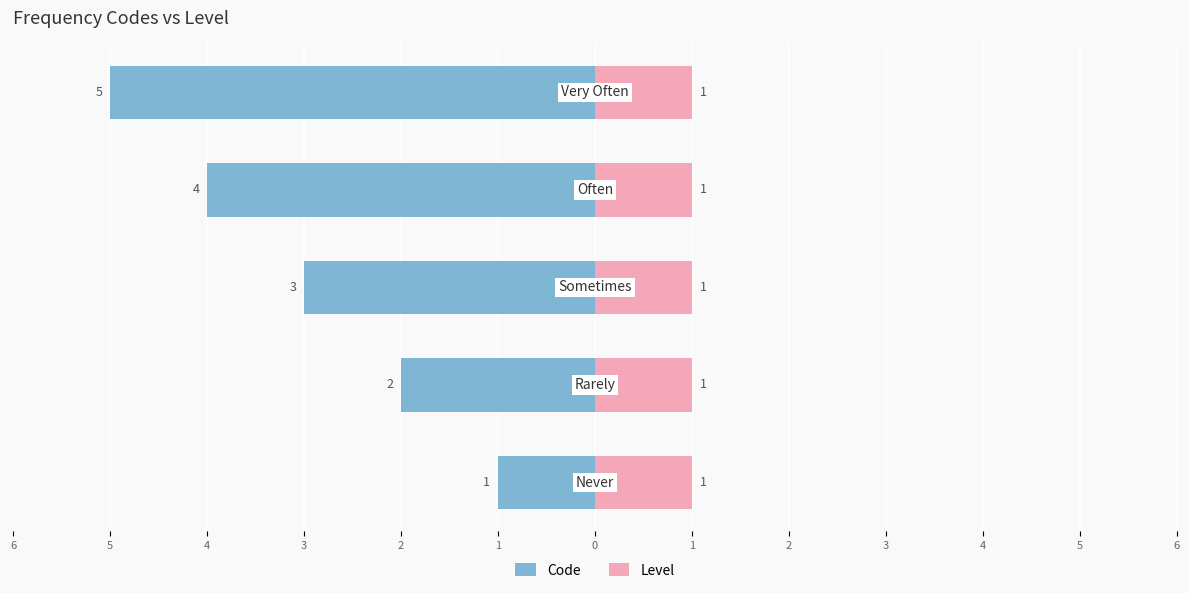

What are all the series names shown in the legend?

Code, Level